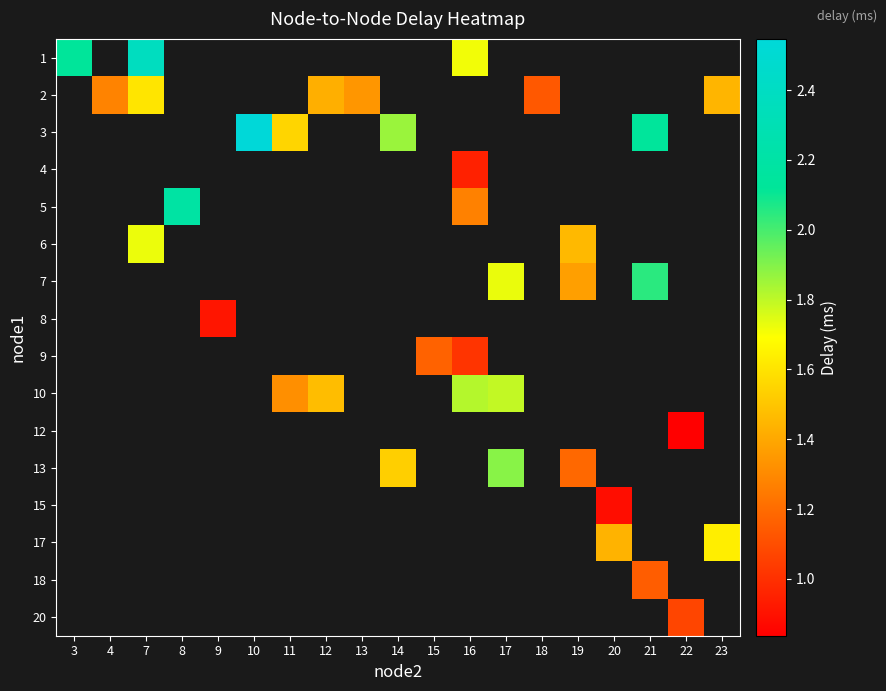

How many categories are shown in the chart?

19